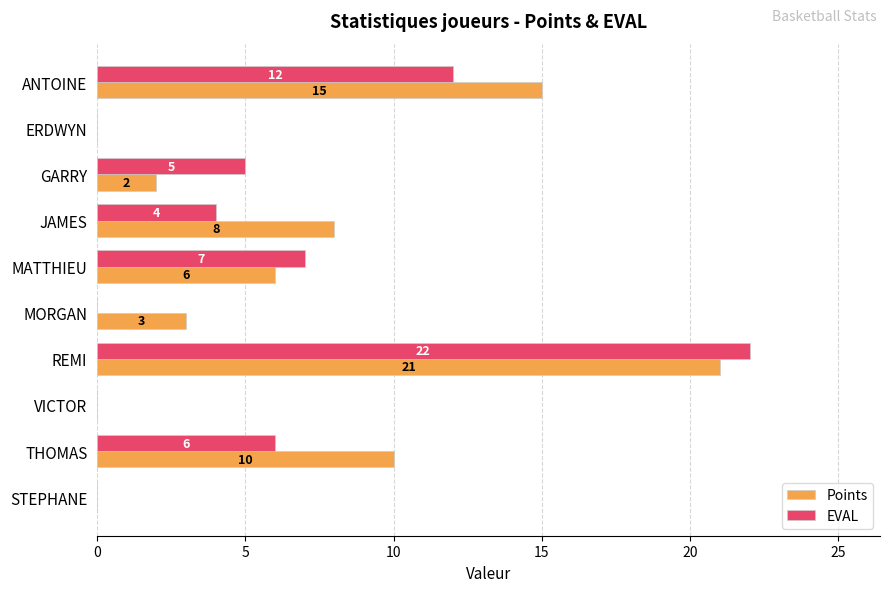

Which category has the highest value across all series?

REMI